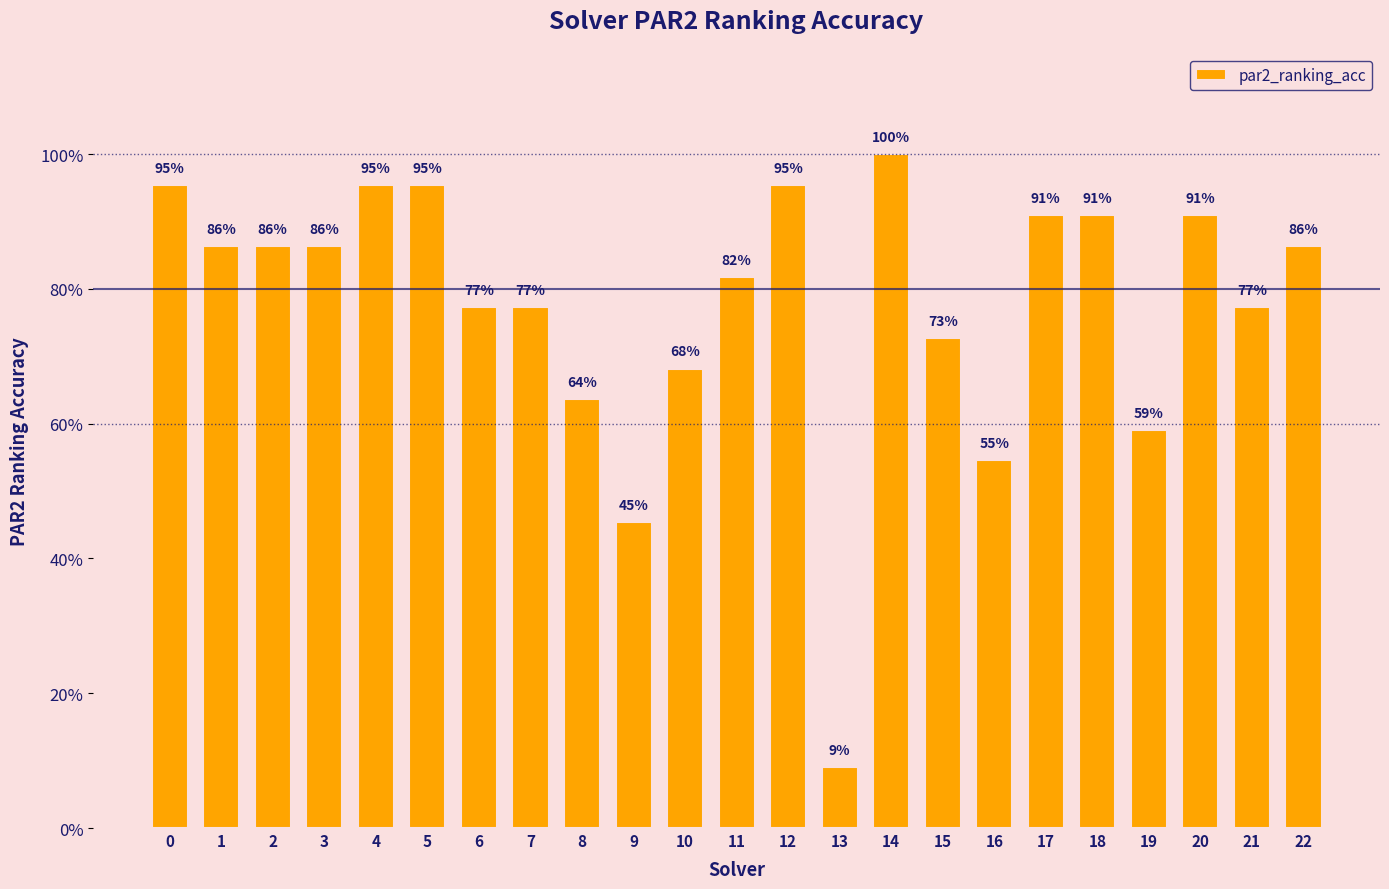

Are the bars horizontal?

No